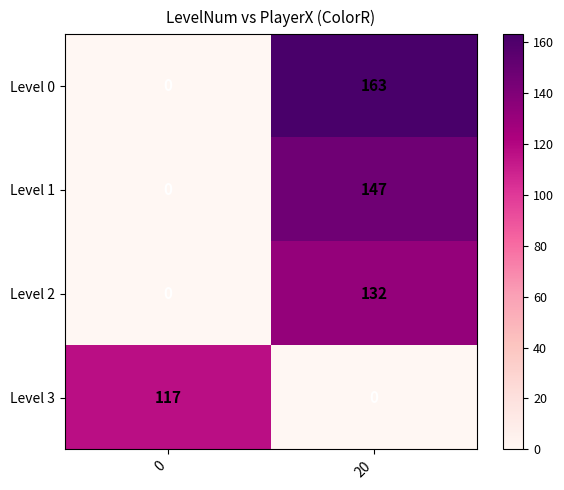

What is the sum of all Level 1 values?

147